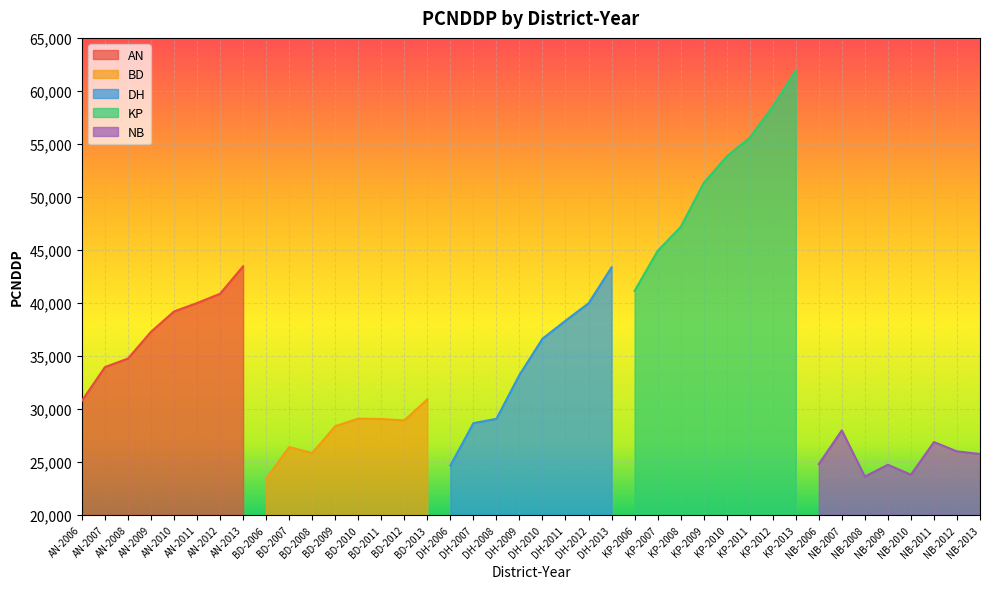

The value at KP-2007 is 44908.2. True or false?

True